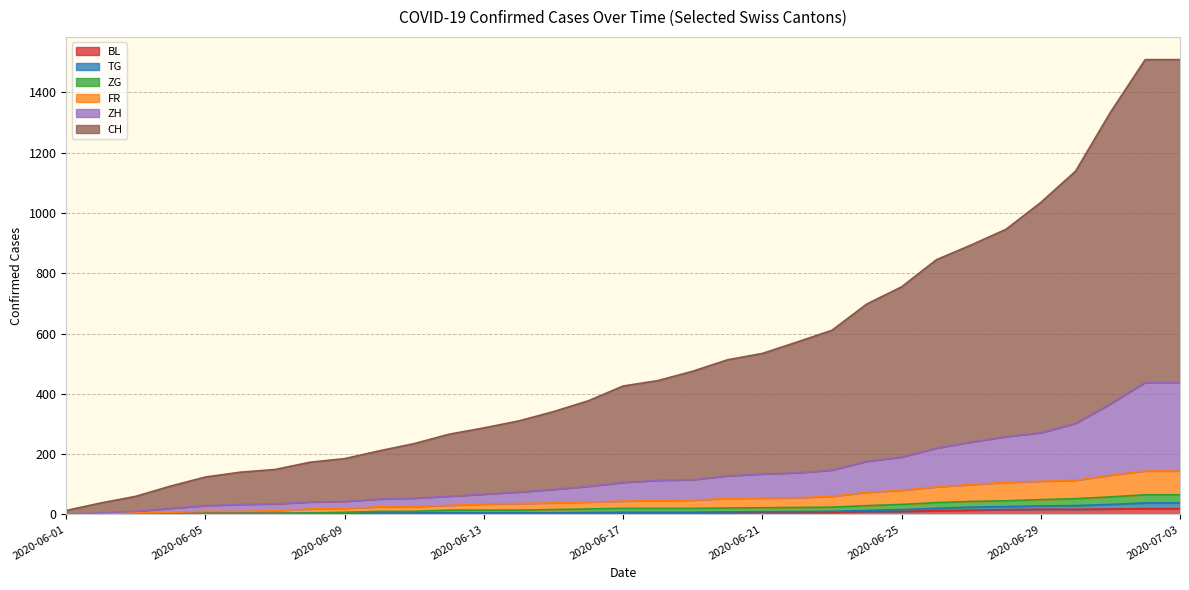

What is the difference between the highest and lowest values at 2020-06-08?

170